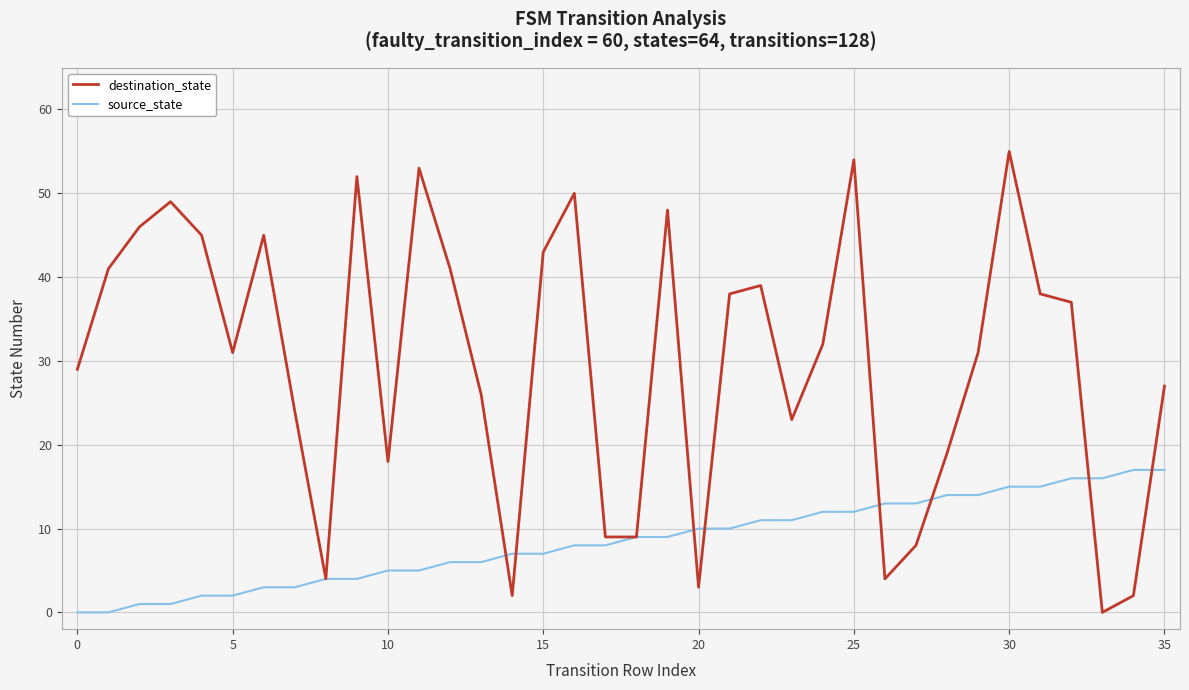

List the series in order of their peak value, lowest first.

source_state, destination_state